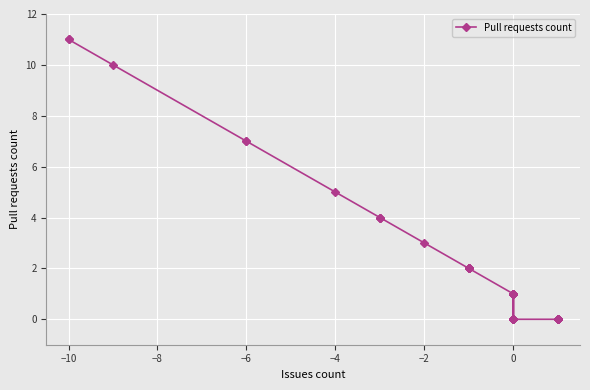

Does the chart display data point markers on the line(s)?

Yes